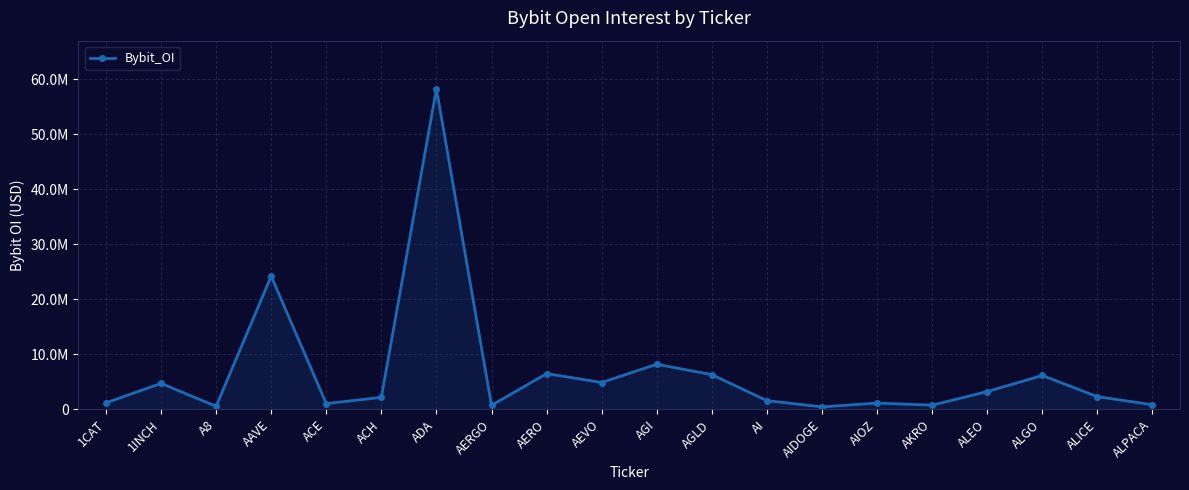

Which label corresponds to the smallest value in the chart?

AIDOGE